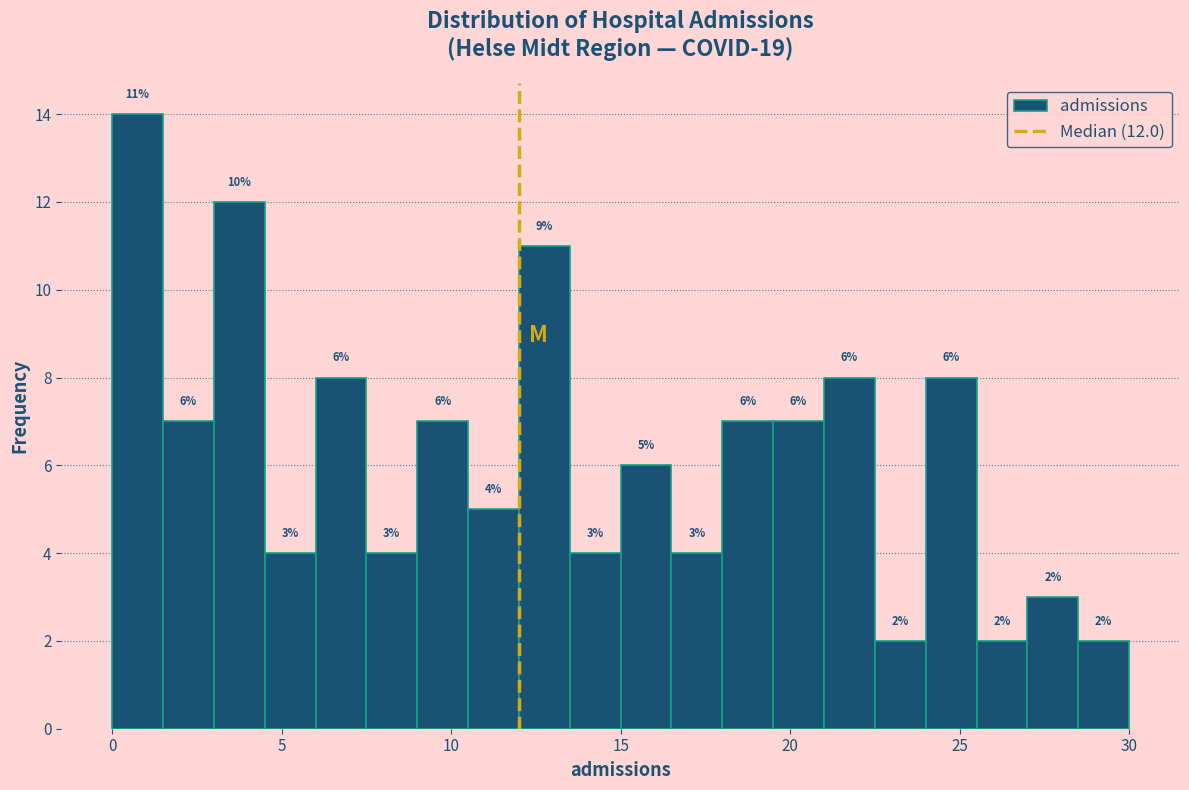

Read against the x-axis, roughly where is the centre of the tallest bar?

1.0